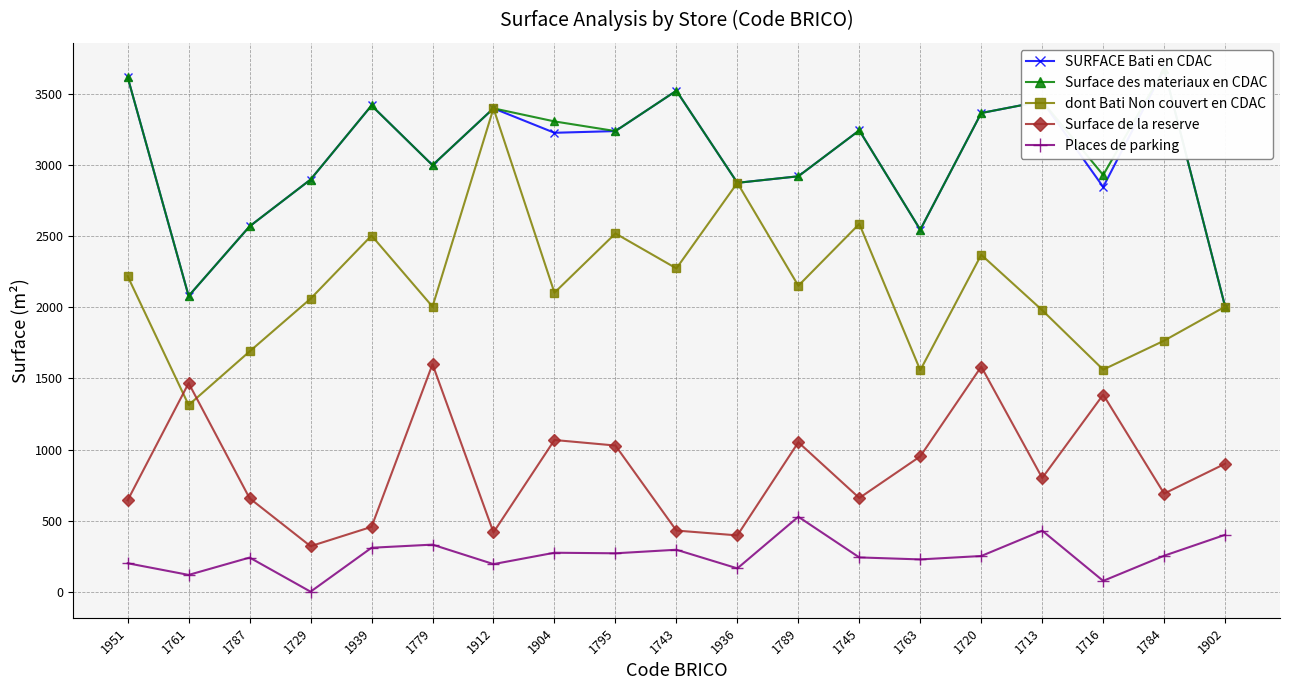

Is the value of SURFACE Bati en CDAC at 1743 greater than the value of Surface des materiaux en CDAC at 1763?

Yes